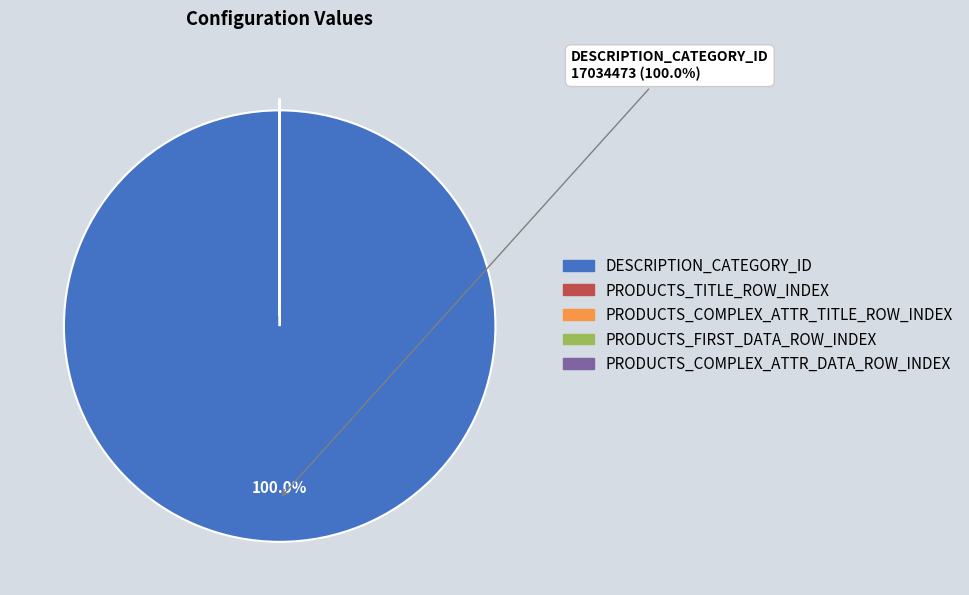

Which slice represents more than half of the pie?

DESCRIPTION_CATEGORY_ID